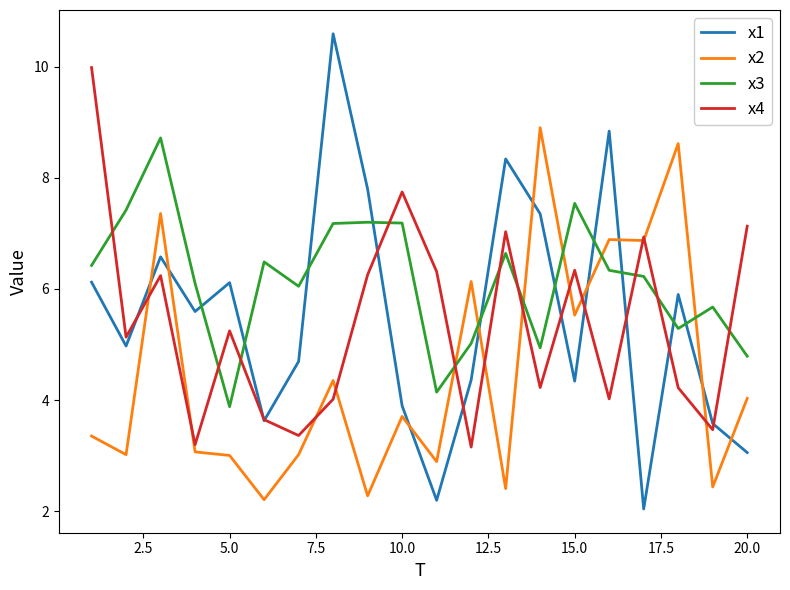

Which series has the largest total across all categories?

x3